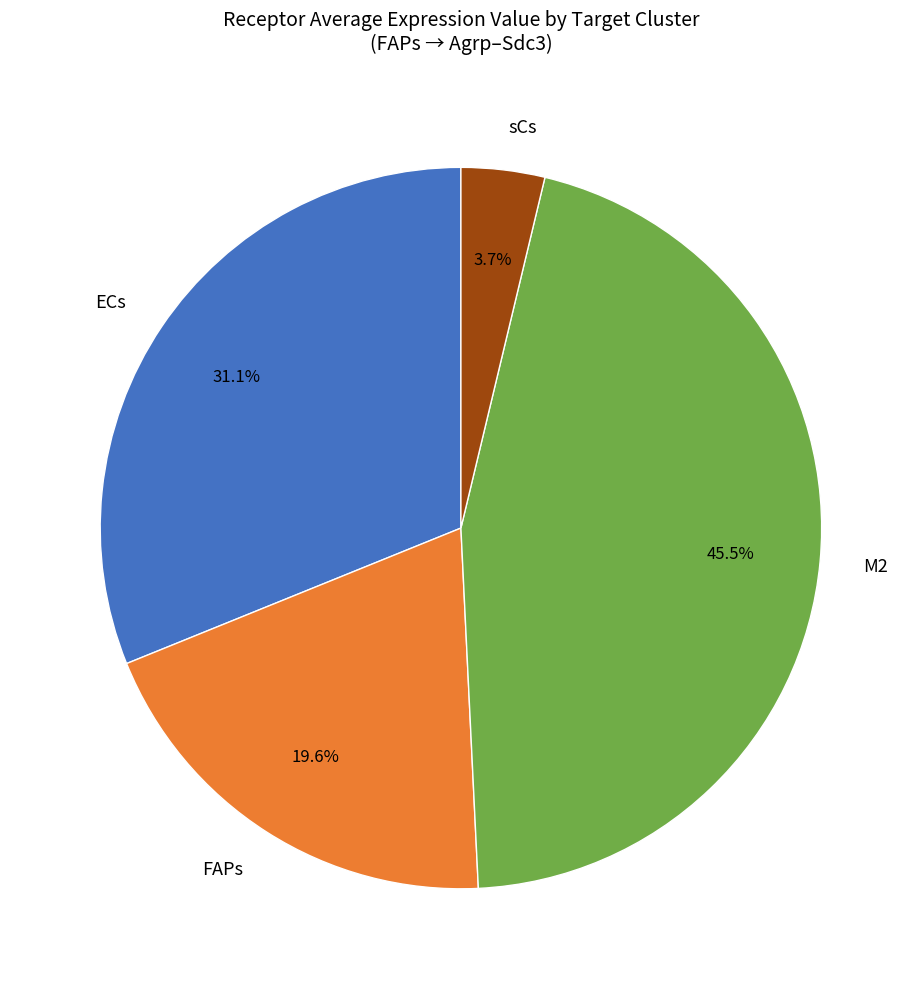

True or false: ECs accounts for 22% of the total.

False